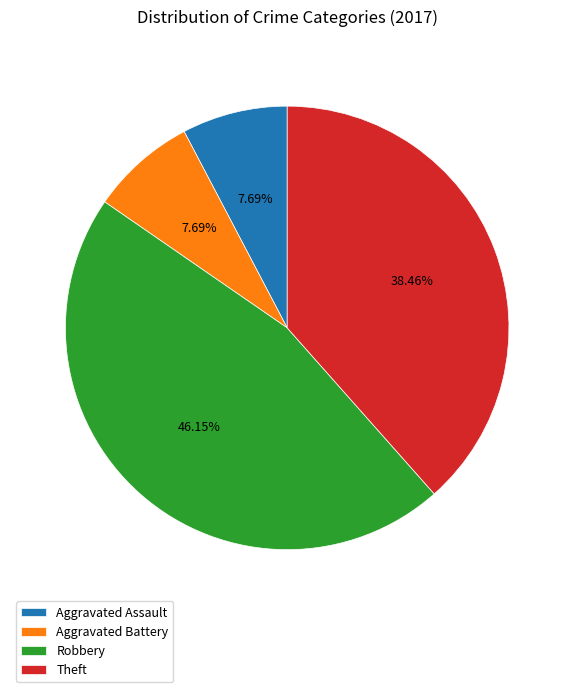

Count the number of slices in the pie.

4